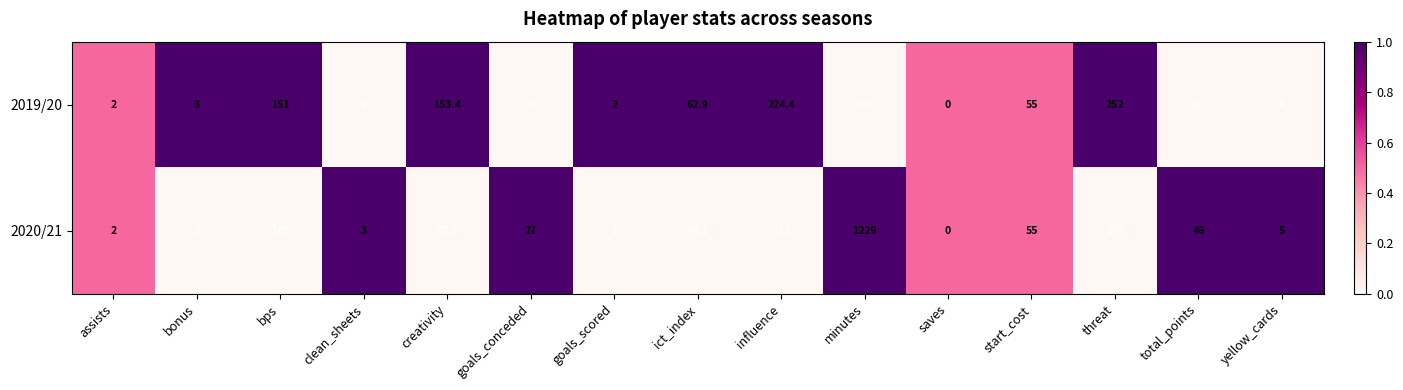

At goals_scored, list the series in order from smallest to largest.

2020/21, 2019/20